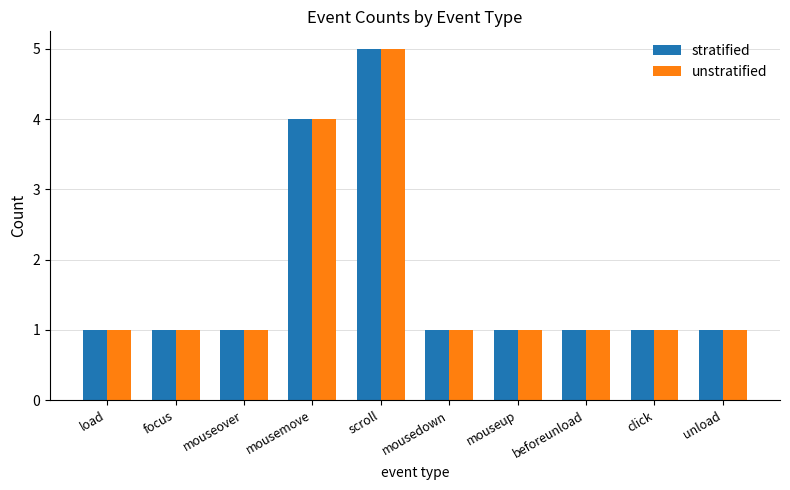

Reading left to right, transcribe all the data shown in this chart.

stratified: load=1	focus=1	mouseover=1	mousemove=4	scroll=5	mousedown=1	mouseup=1	beforeunload=1	click=1	unload=1
unstratified: load=1	focus=1	mouseover=1	mousemove=4	scroll=5	mousedown=1	mouseup=1	beforeunload=1	click=1	unload=1